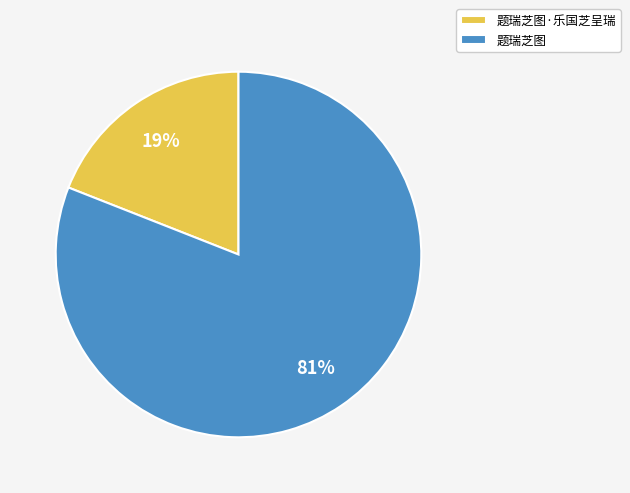

The 题瑞芝图 slice represents 81% of the pie. True or false?

True